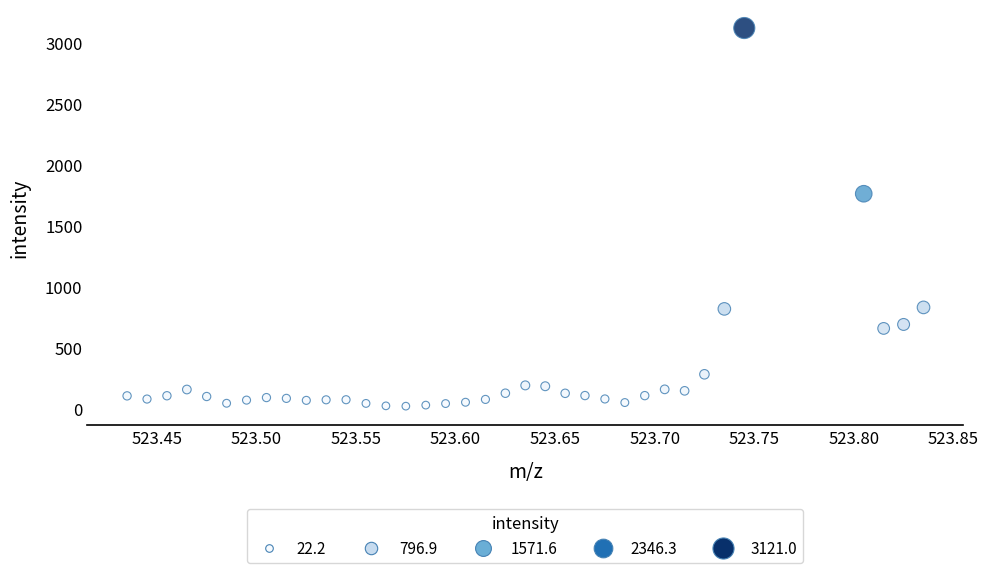

What is the range of X values (max minus min)?

0.4